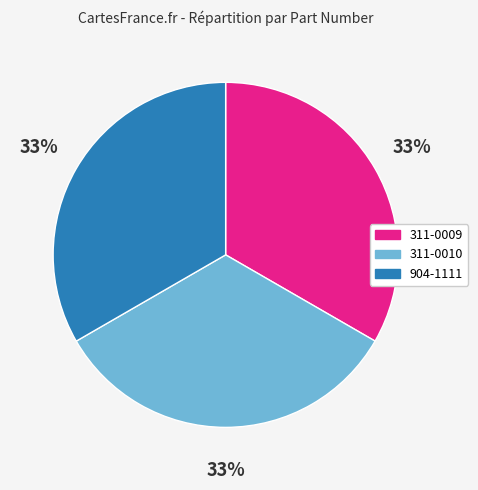

To the nearest percent, what is the average slice percentage?

33%